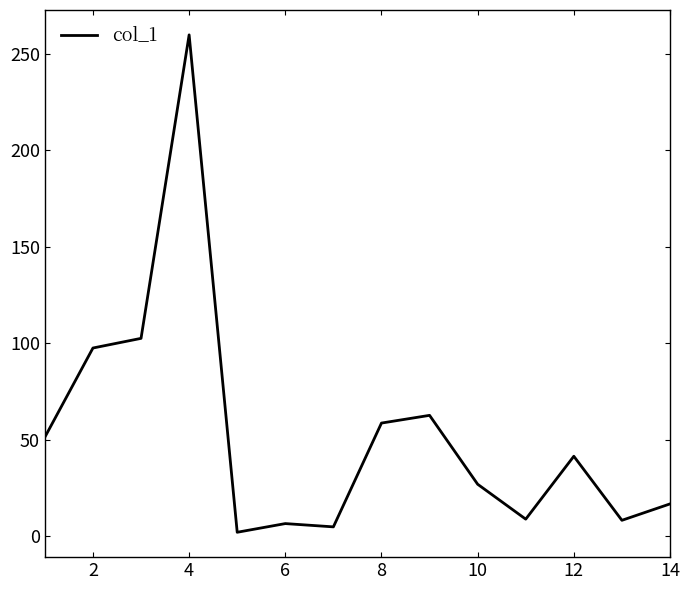

What is the greatest value displayed?

259.9